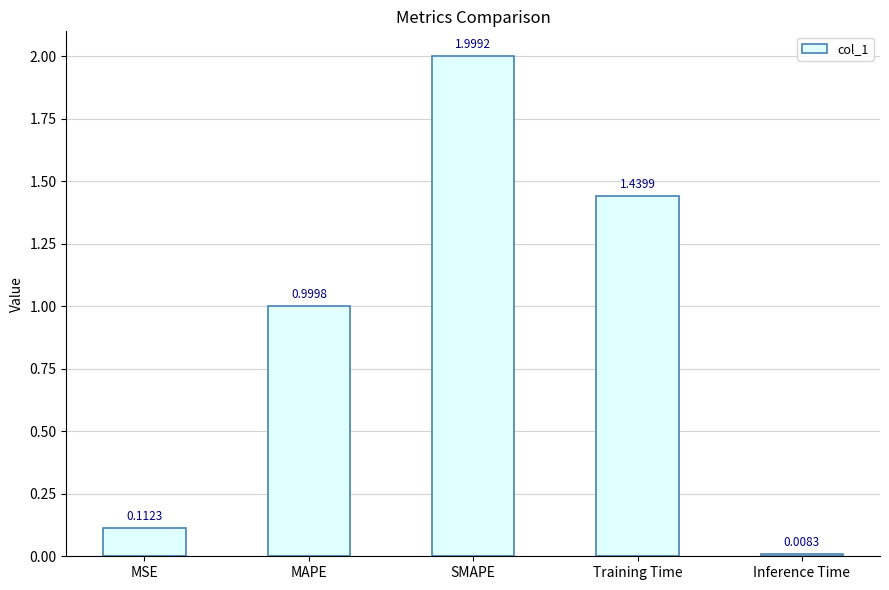

What is the label of the 2nd bar from the right?

Training Time